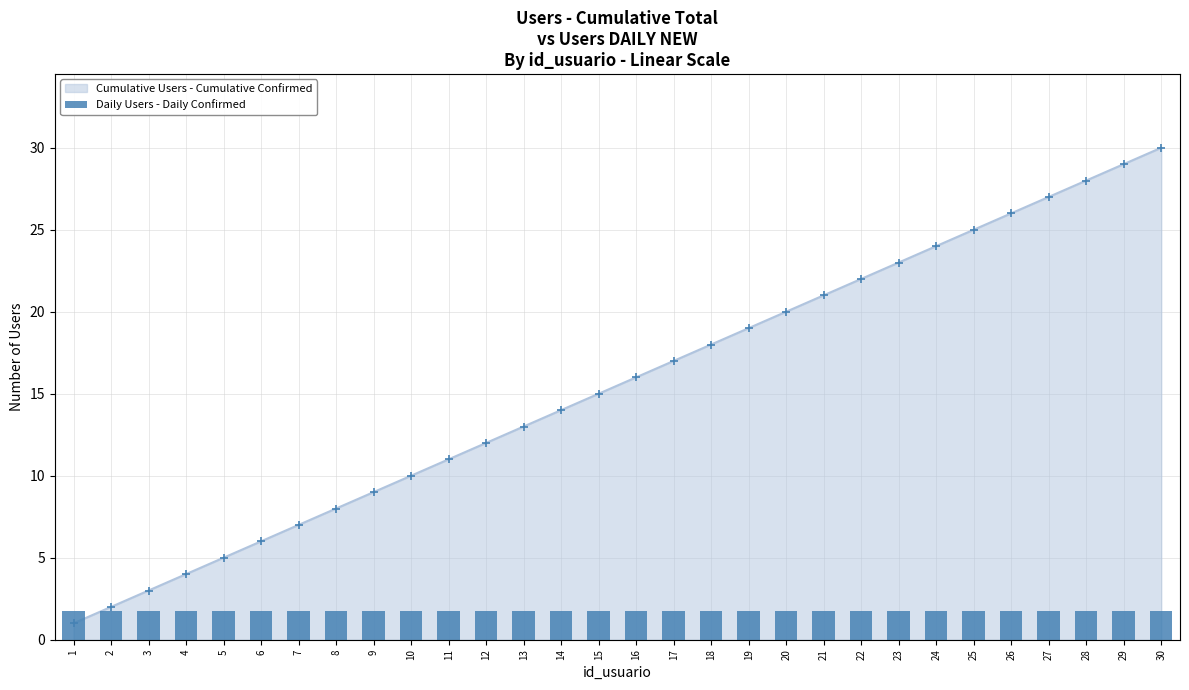

List the labels in order of value, largest first.

30, 29, 28, 27, 26, 25, 24, 23, 22, 21, 20, 19, 18, 17, 16, 15, 14, 13, 12, 11, 10, 9, 8, 7, 6, 5, 4, 3, 2, 1